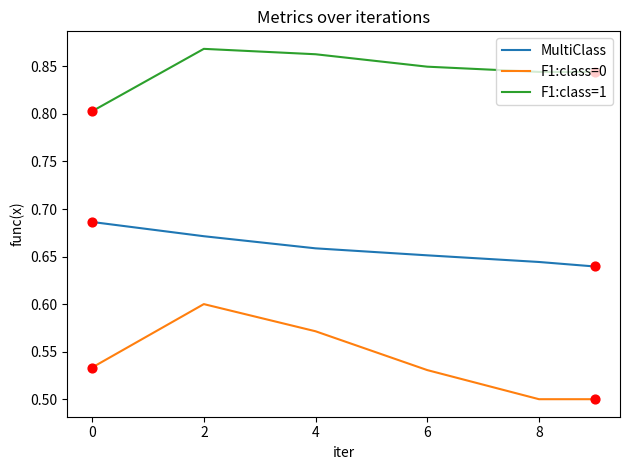

Which series has the widest spread of values?

F1:class=0